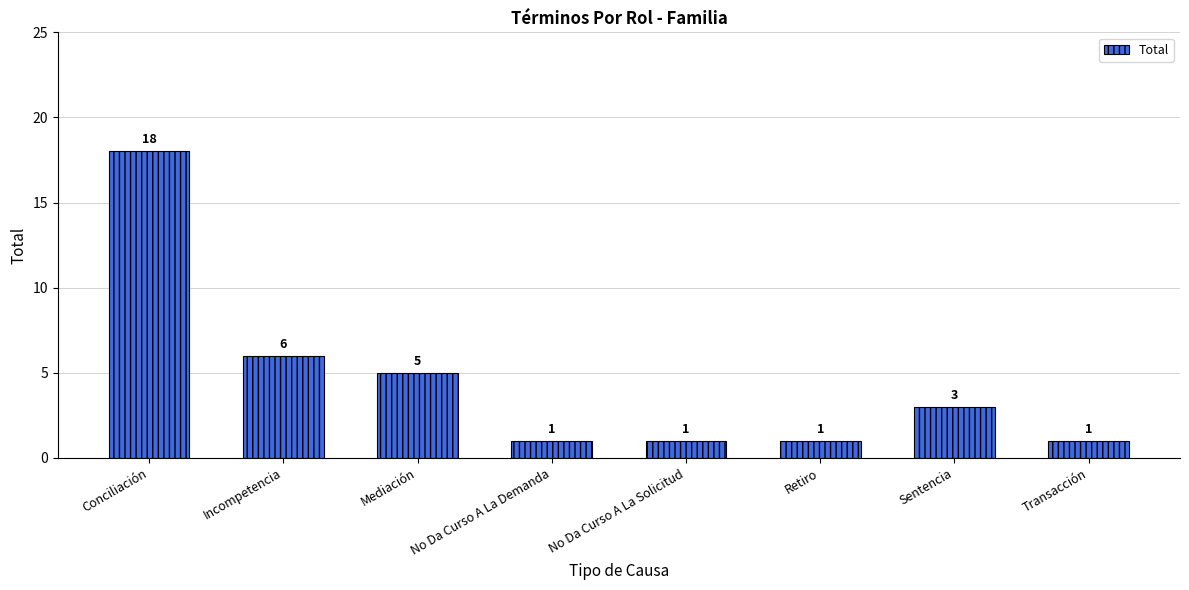

How many bars are there in total?

8